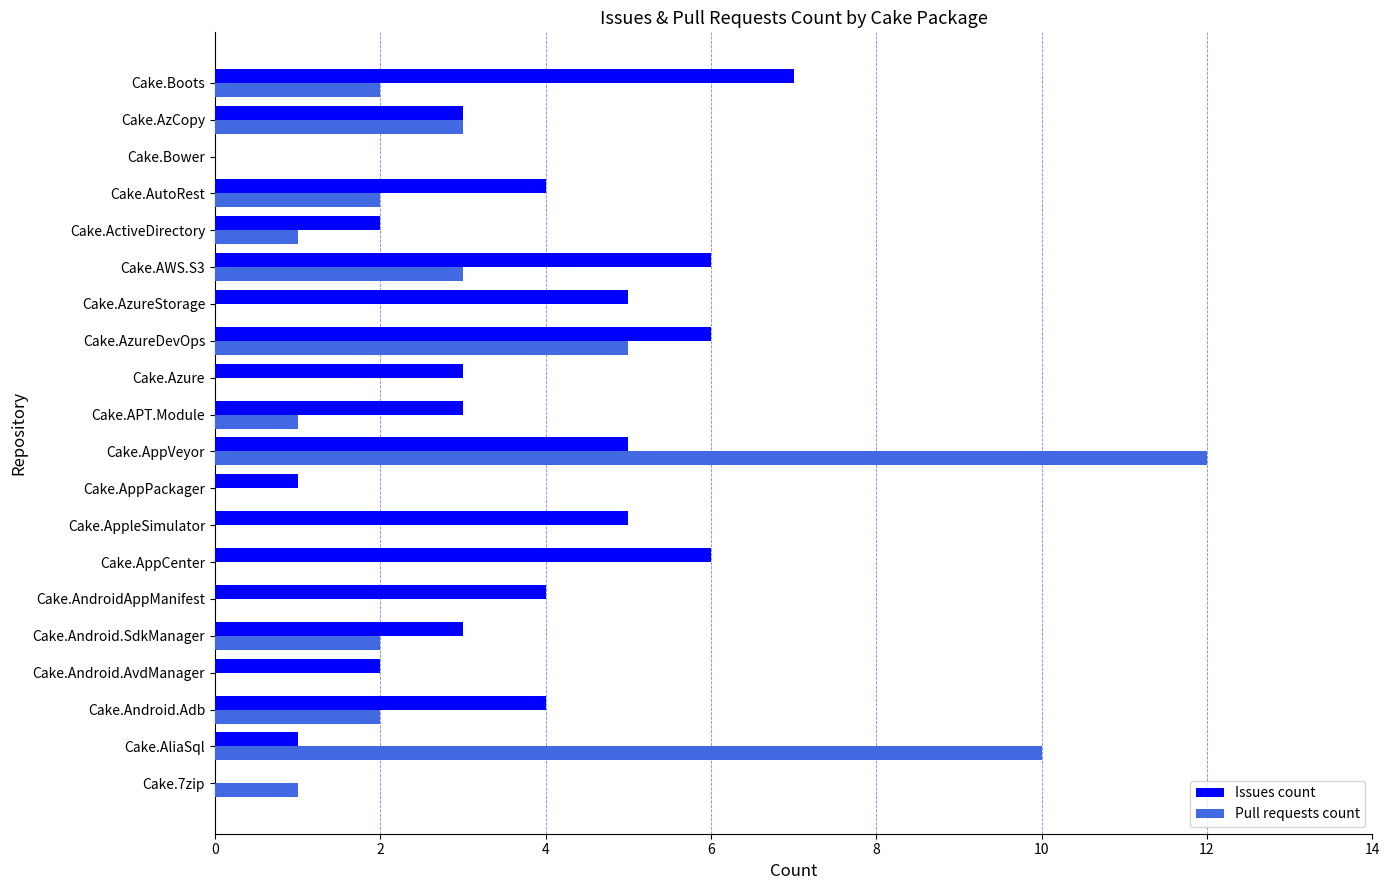

What is the sum of all Pull requests count values?

44